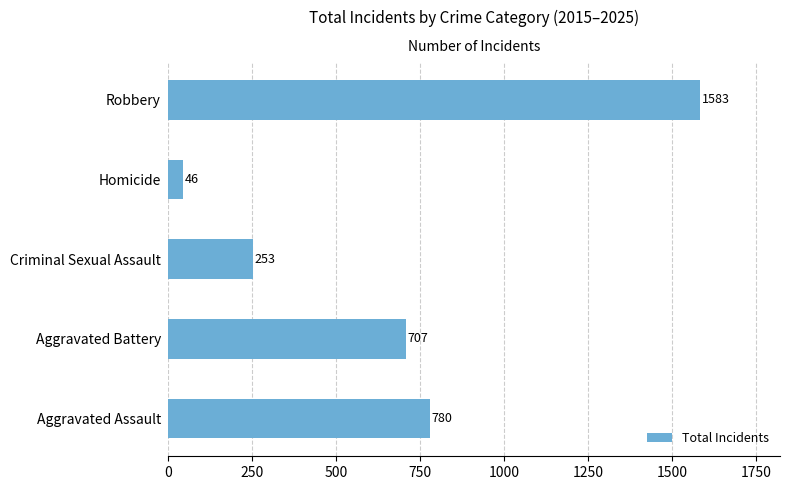

At which category does the chart reach its peak across all series?

Robbery